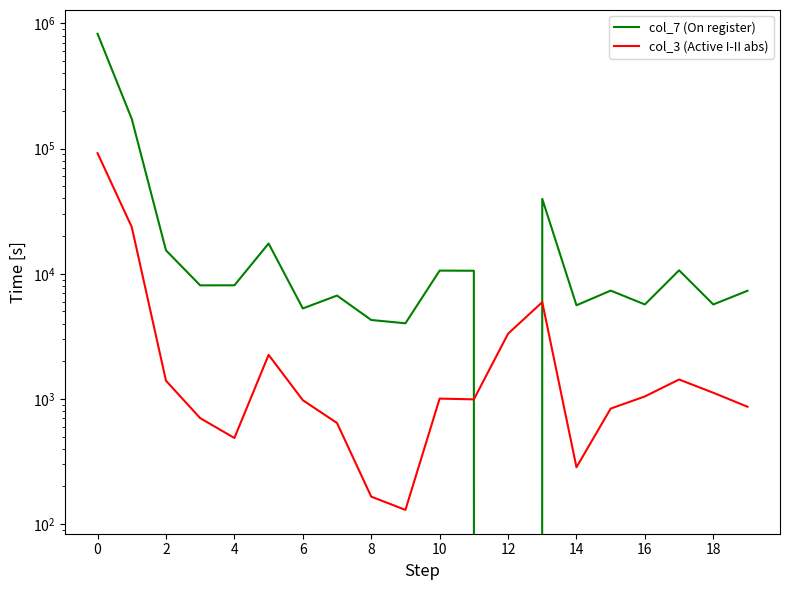

Reading left to right, list all the values displayed in this chart.

col_7 (On register): 825529	172439	15386	8082	8091	17450	5286	6697	4275	4023	10602	10573	0	39681	5602	7340	5689	10657	5688	7317
col_3 (Active I-II abs): 91886	23602	1399	703	488	2251	978	643	166	130	1007	993	3320	5934	285	838	1048	1431	1121	867